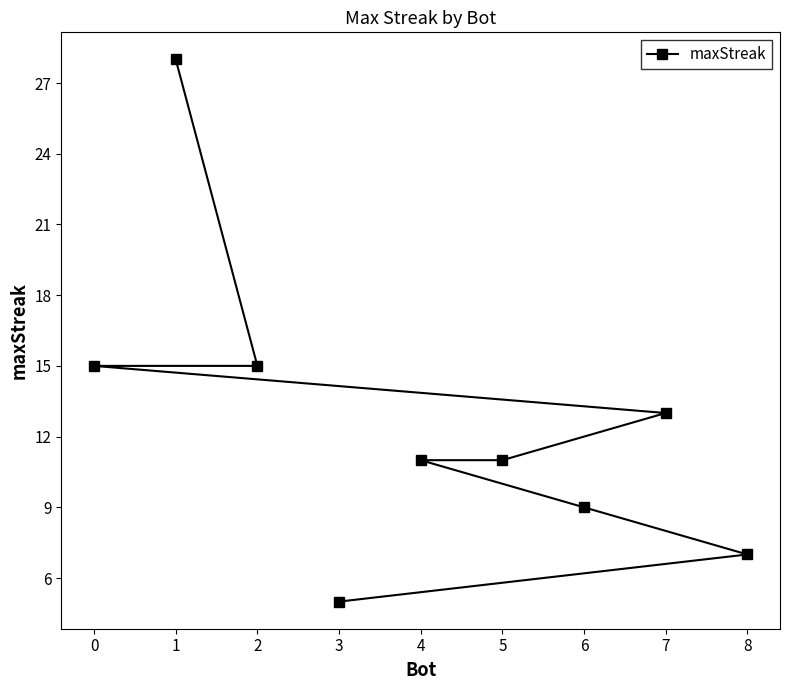

The chart shows a value of 28 at 1. True or false?

True